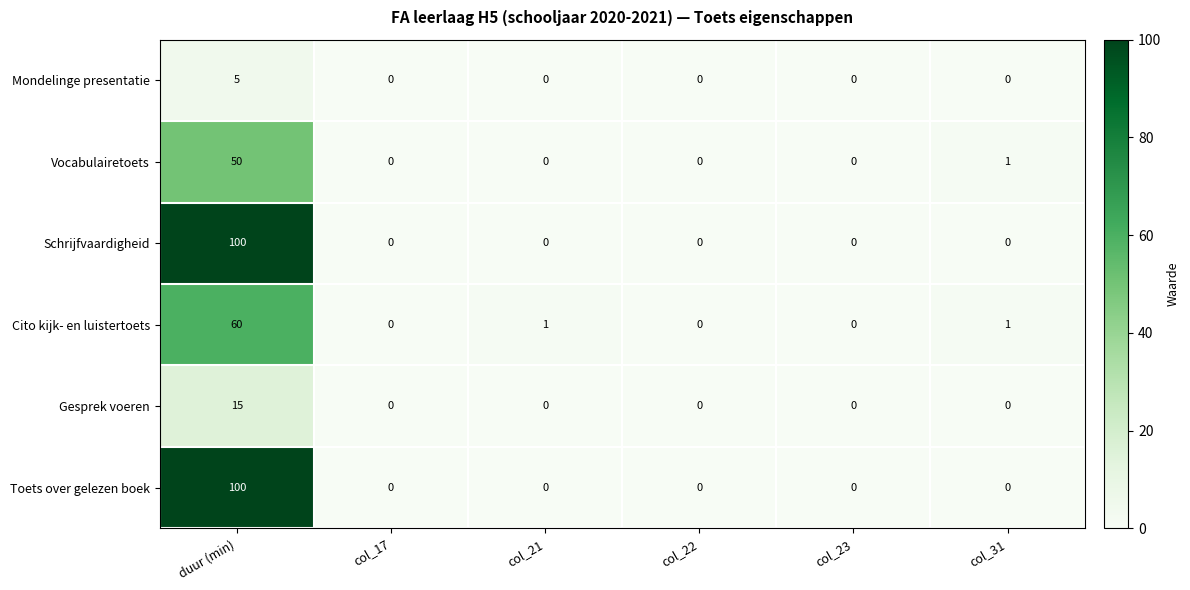

The value of Vocabulairetoets at col_31 is 2. True or false?

False